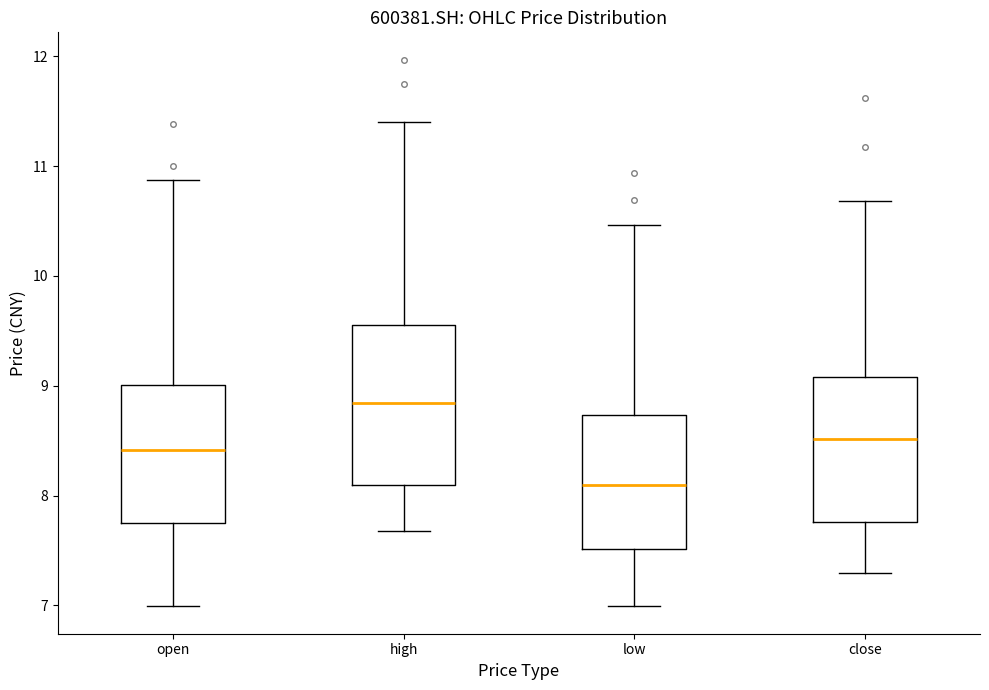

Reading left to right, transcribe this box plot: for each box, give where its median line is, the range the box spans, and where its two whiskers end, as read against the y-axis. The values are not printed on the chart, so give them approximately, as read against the axis.

open: median 8.4, box 7.8 to 9.0, whiskers 7.0 to 10.9
high: median 8.8, box 8.1 to 9.6, whiskers 7.7 to 11.4
low: median 8.1, box 7.5 to 8.7, whiskers 7.0 to 10.5
close: median 8.5, box 7.8 to 9.1, whiskers 7.3 to 10.7